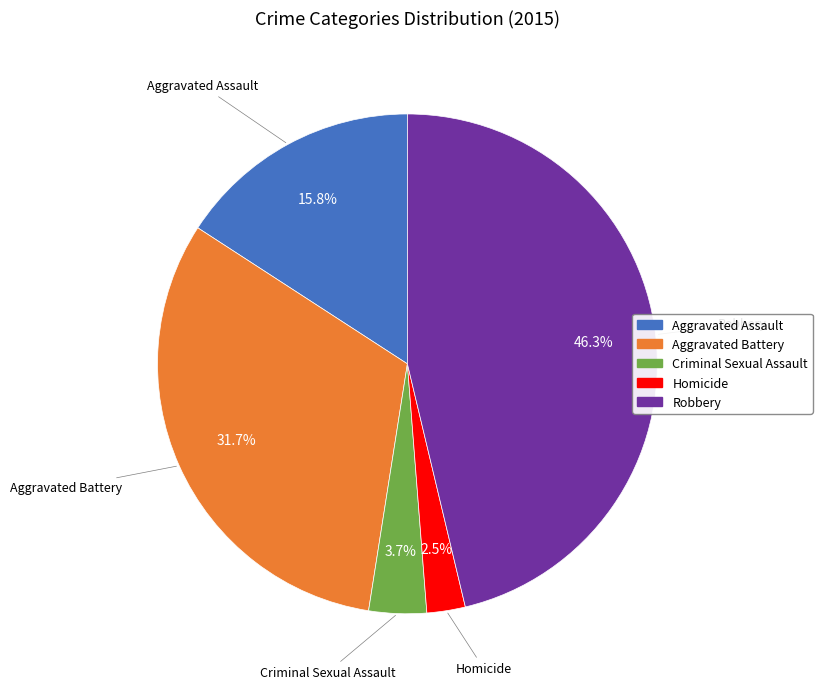

How many segments does this pie chart have?

5